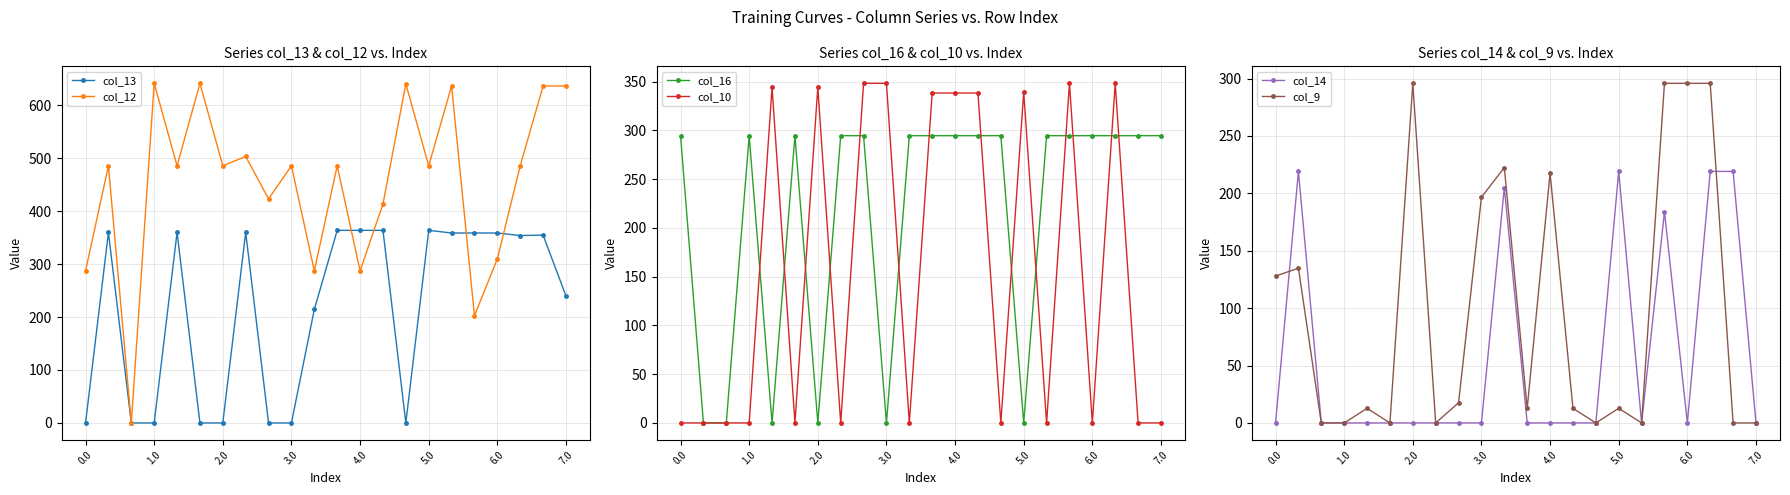

The value of col_9 at 1.0 is 0.0. True or false?

True